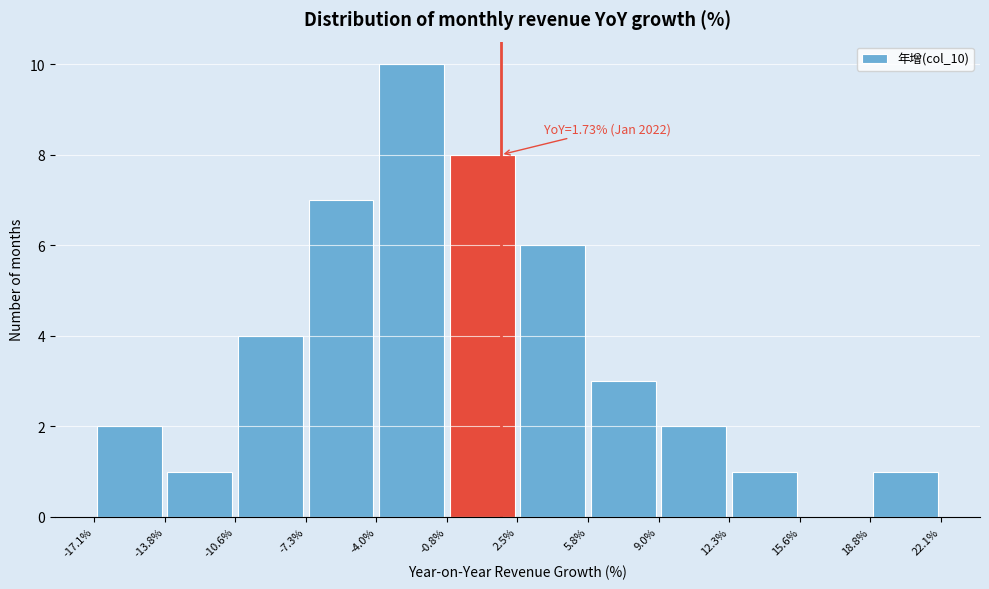

Which range on the x-axis has the tallest bar?

-4.0% to -0.8%